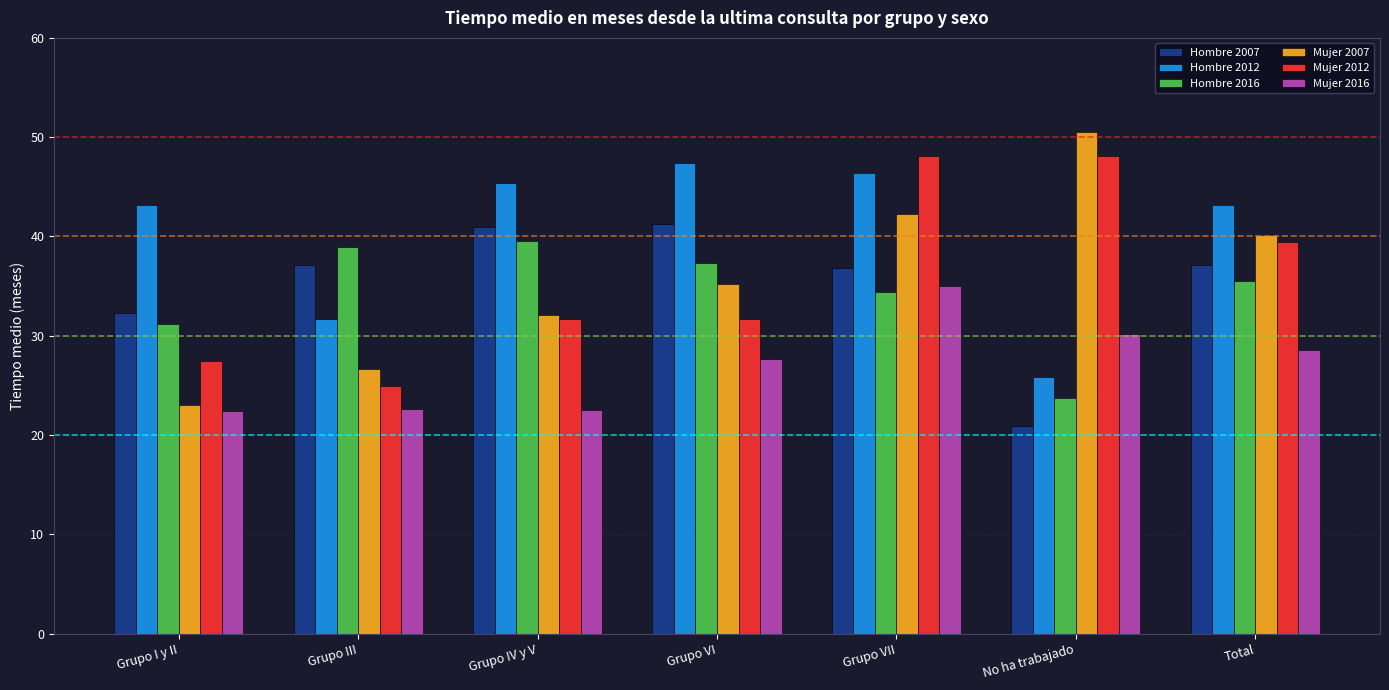

Which series has the widest spread of values?

Mujer 2007